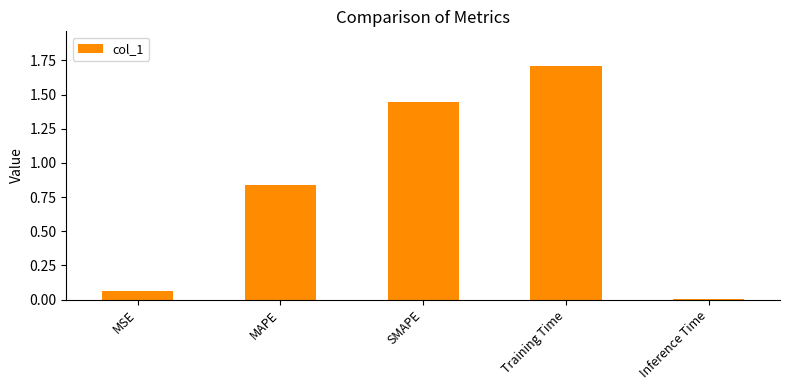

Rank the categories by value from lowest to highest.

Inference Time, MSE, MAPE, SMAPE, Training Time